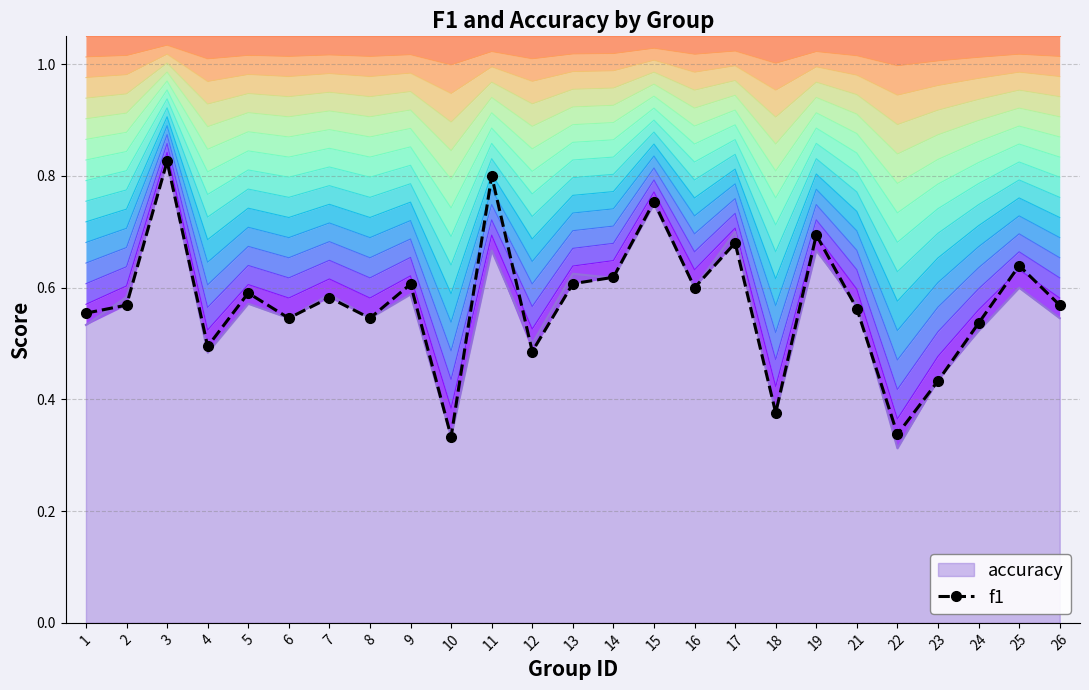

List the labels in order of value, largest first.

3, 11, 15, 19, 17, 25, 14, 13, 9, 16, 5, 7, 2, 26, 21, 1, 6, 8, 24, 4, 12, 23, 18, 22, 10